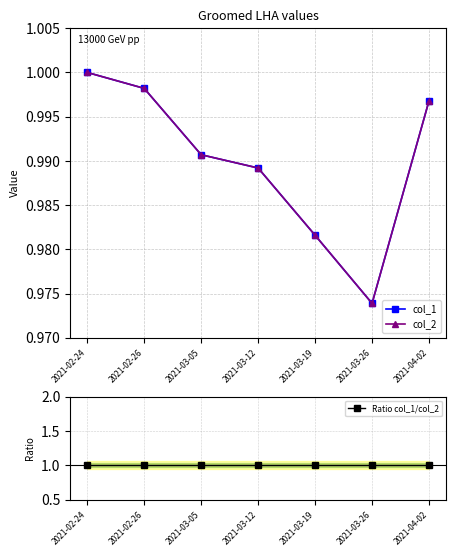

At which label is col_2 closest to 0?

2021-03-26